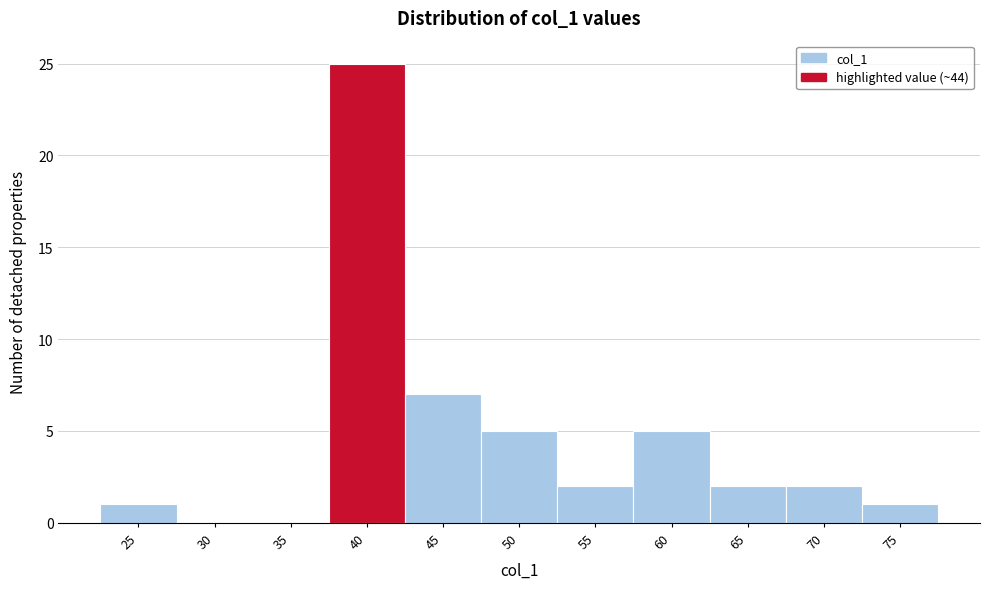

Reading right to left, what are all the values shown in this chart?

75=1	70=2	65=2	60=5	55=2	50=5	45=7	40=25	35=0	30=0	25=1